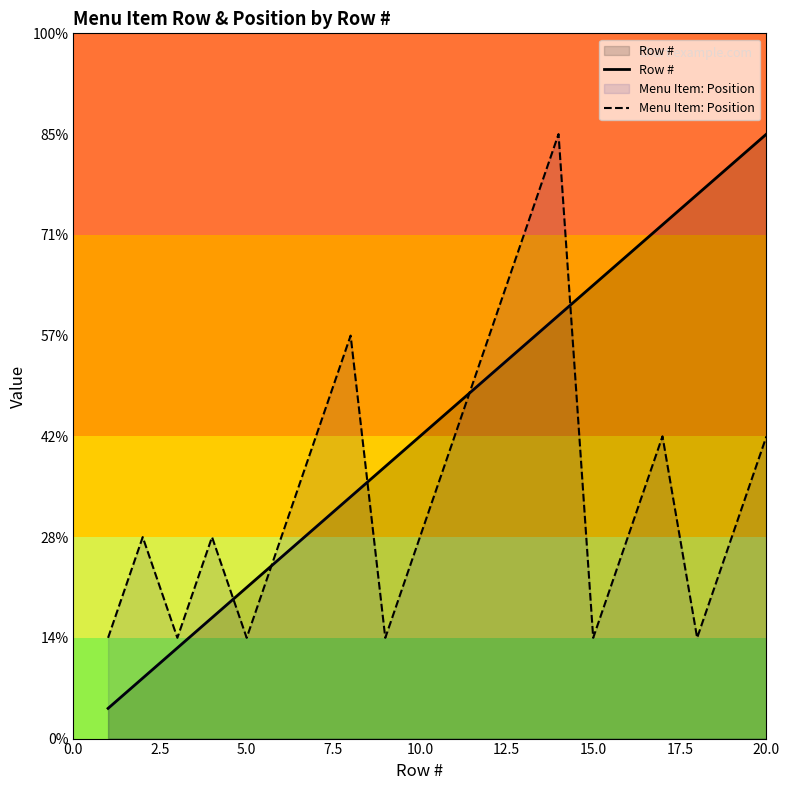

What are all the series names shown in the legend?

Row #, Menu Item: Position